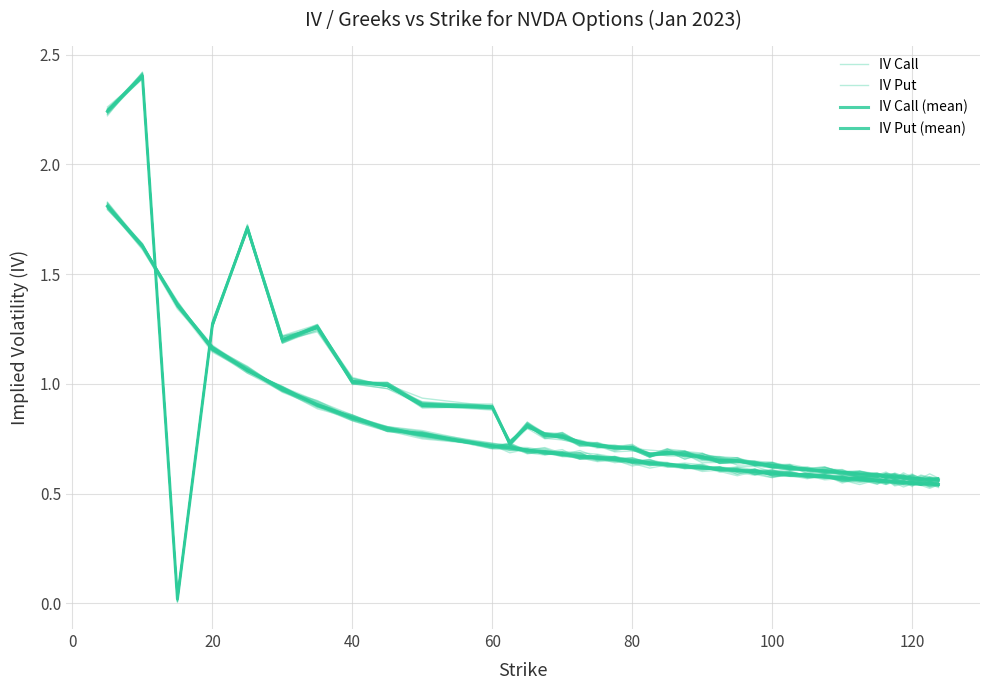

What is the difference between the maximum and minimum values in the IV Put series?

1.3